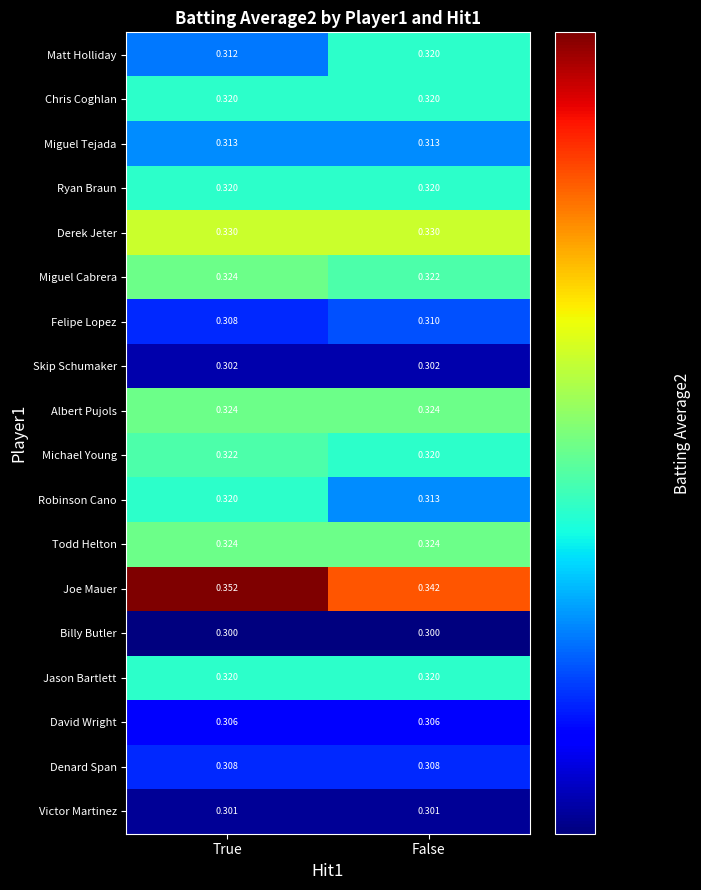

Count the number of data series in this chart.

18